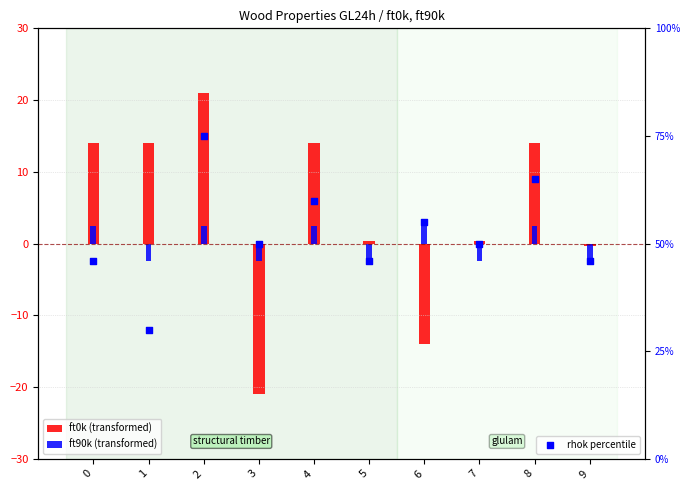

Which series has the widest spread of Y values?

rhok percentile